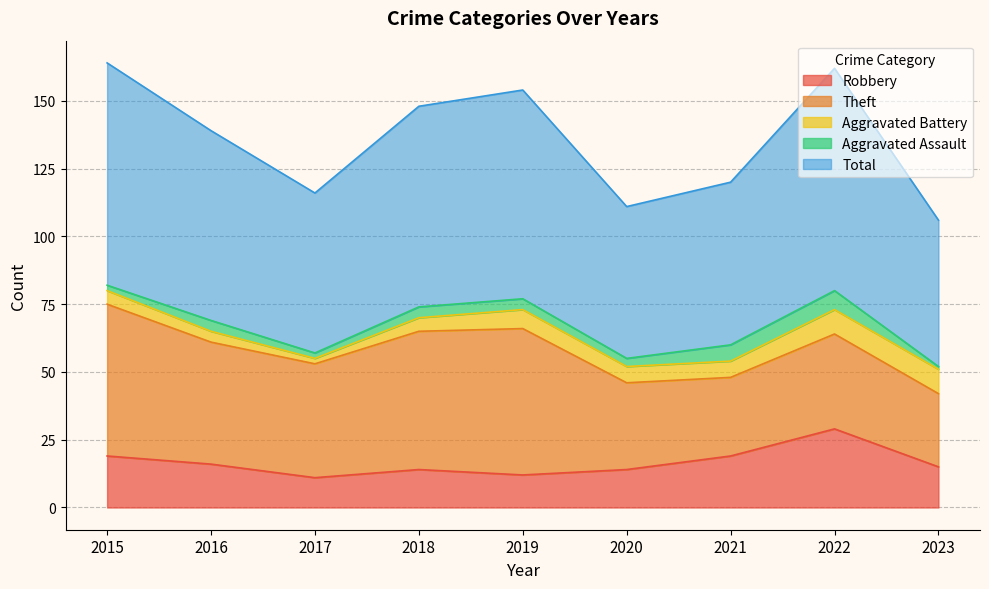

Reading left to right, extract all data points from this chart.

Robbery: 2015=19	2016=16	2017=11	2018=14	2019=12	2020=14	2021=19	2022=29	2023=15
Theft: 2015=56	2016=45	2017=42	2018=51	2019=54	2020=32	2021=29	2022=35	2023=27
Aggravated Battery: 2015=5	2016=4	2017=2	2018=5	2019=7	2020=6	2021=6	2022=9	2023=9
Aggravated Assault: 2015=2	2016=4	2017=2	2018=4	2019=4	2020=3	2021=6	2022=7	2023=1
Total: 2015=82	2016=70	2017=59	2018=74	2019=77	2020=56	2021=60	2022=82	2023=54